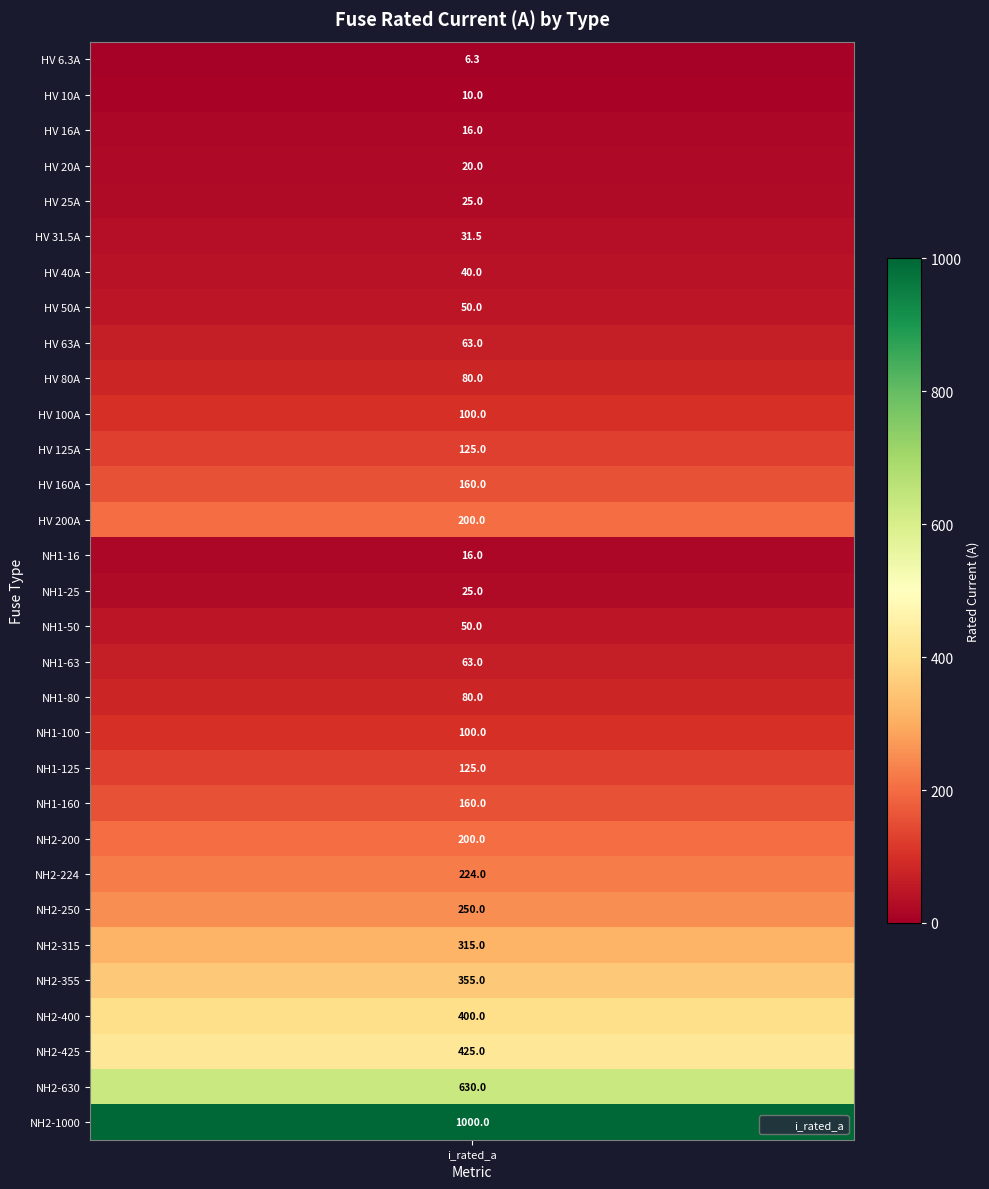

The chart shows a value of 100.0 at 19. True or false?

True